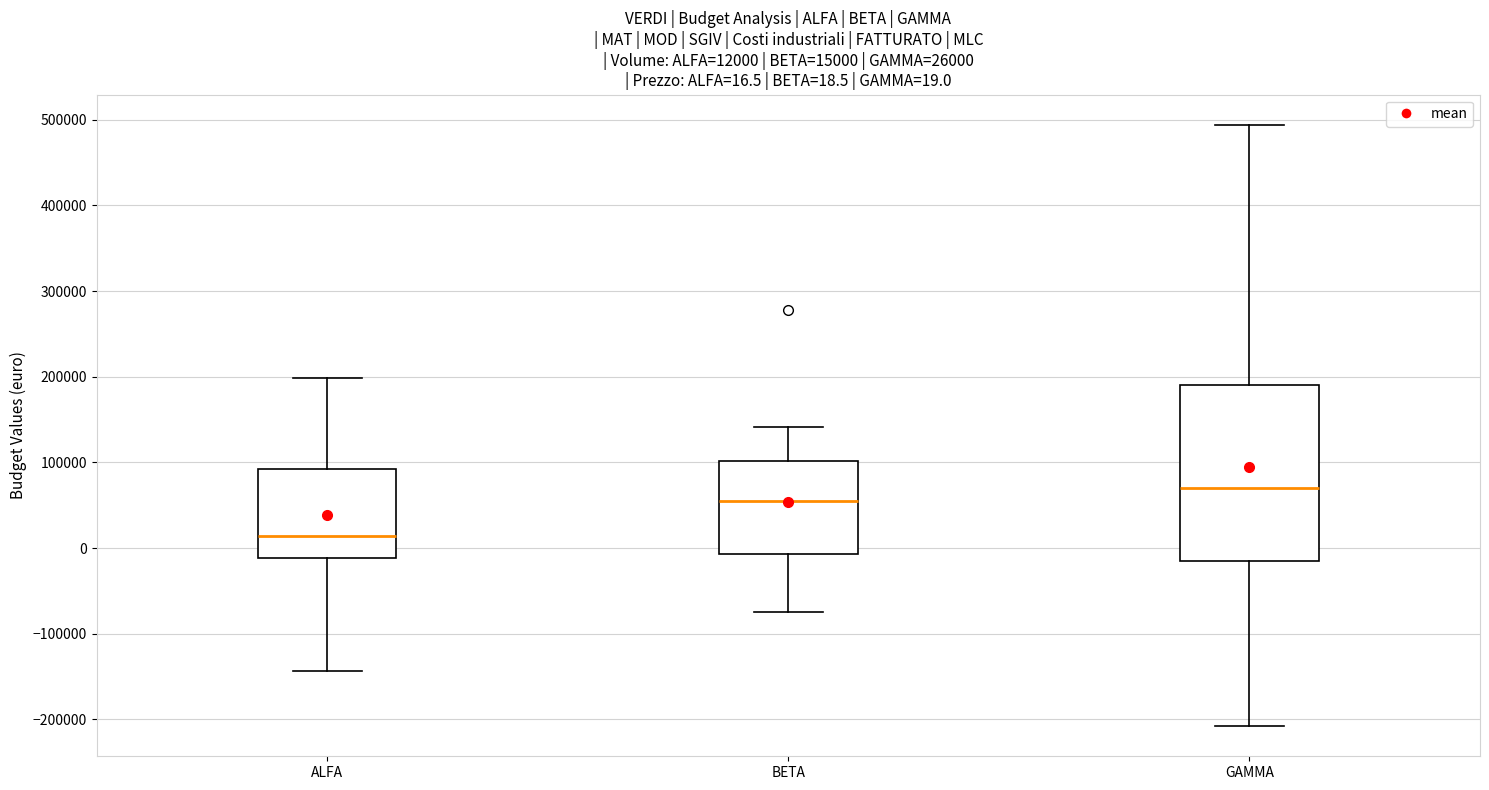

Comparing the boxes themselves (not the whiskers), which one is the tallest?

GAMMA